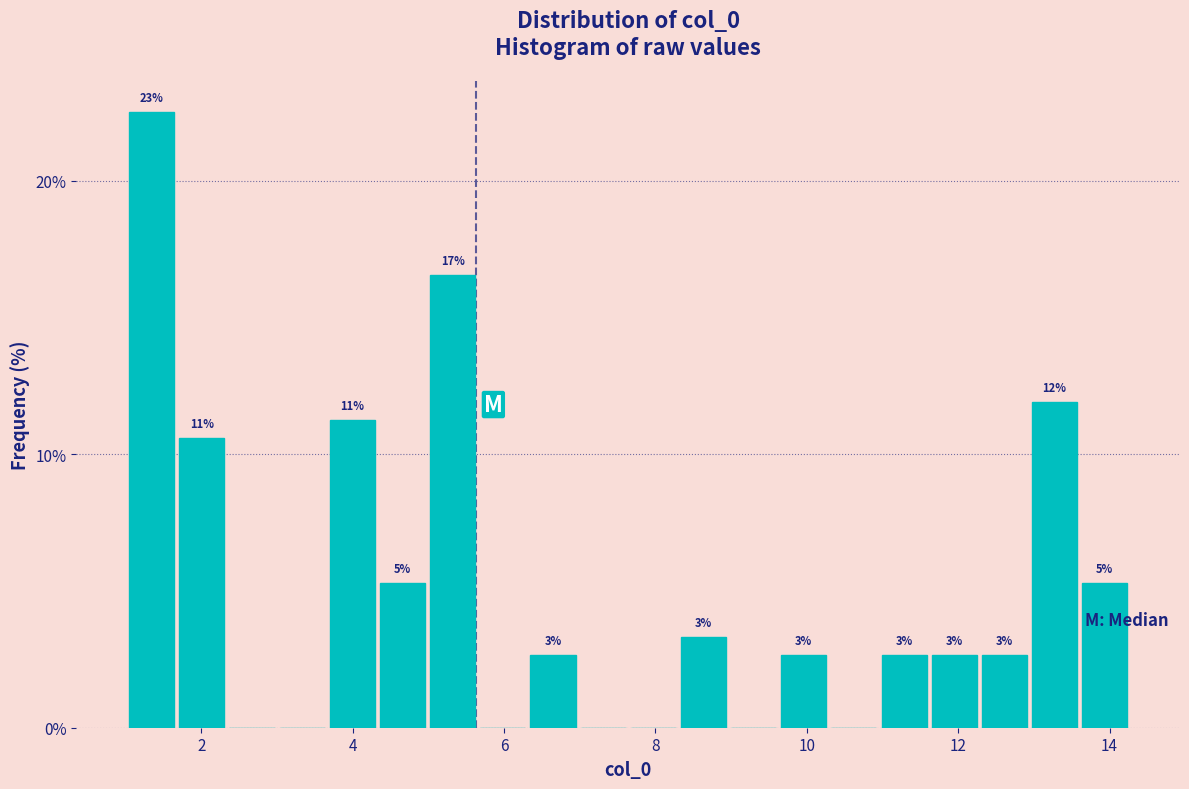

Around what value on the x-axis is the tallest bar? Give the approximate position of its centre, as read against the axis.

1.4